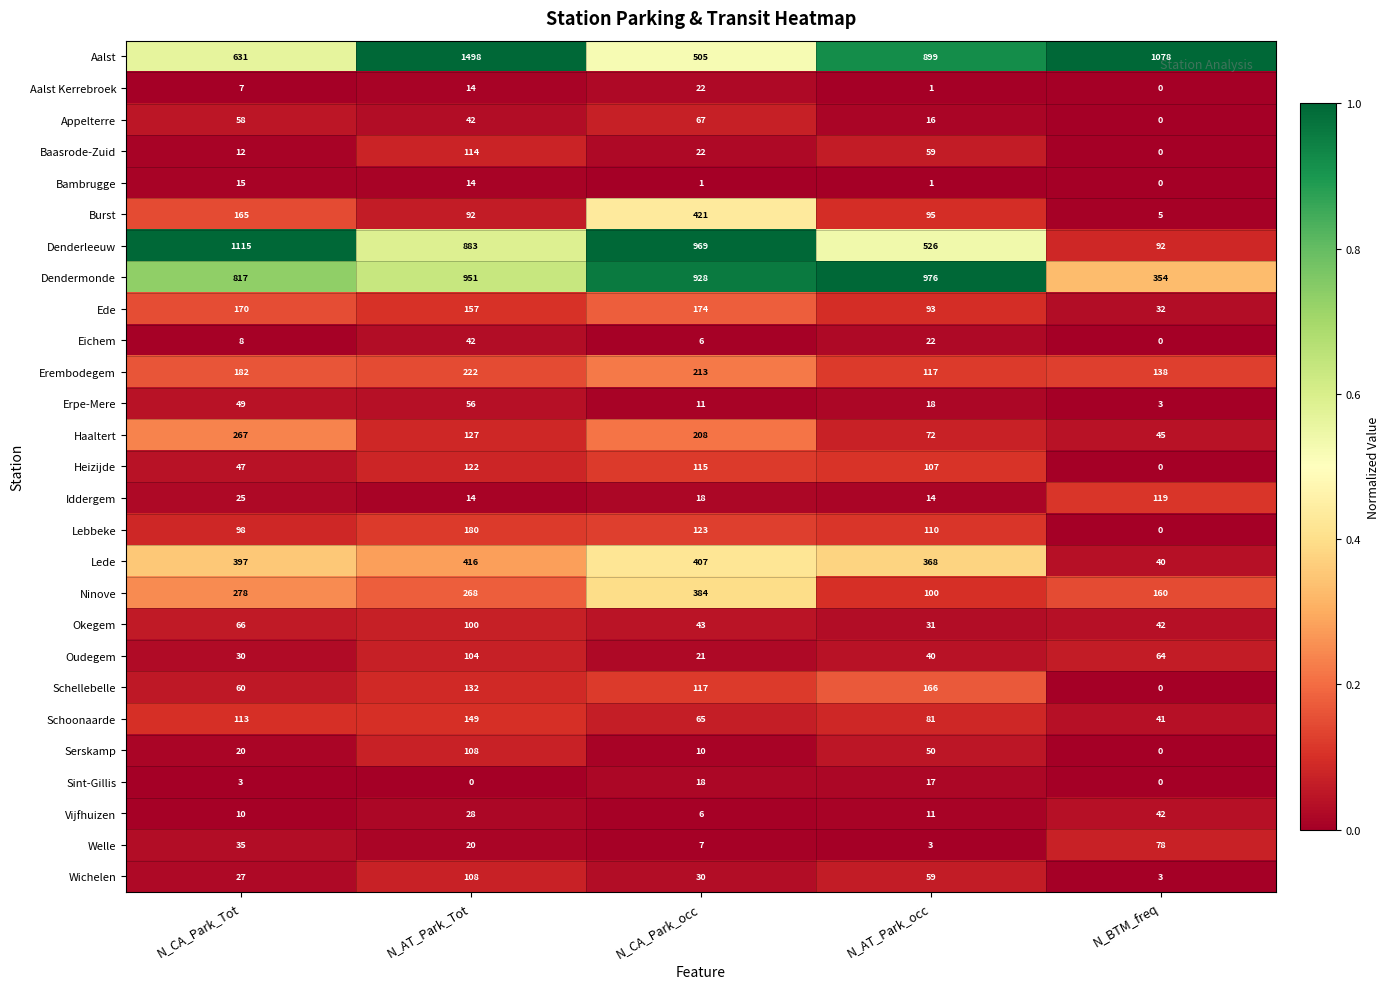

Which category has the highest value across all series?

N_AT_Park_Tot